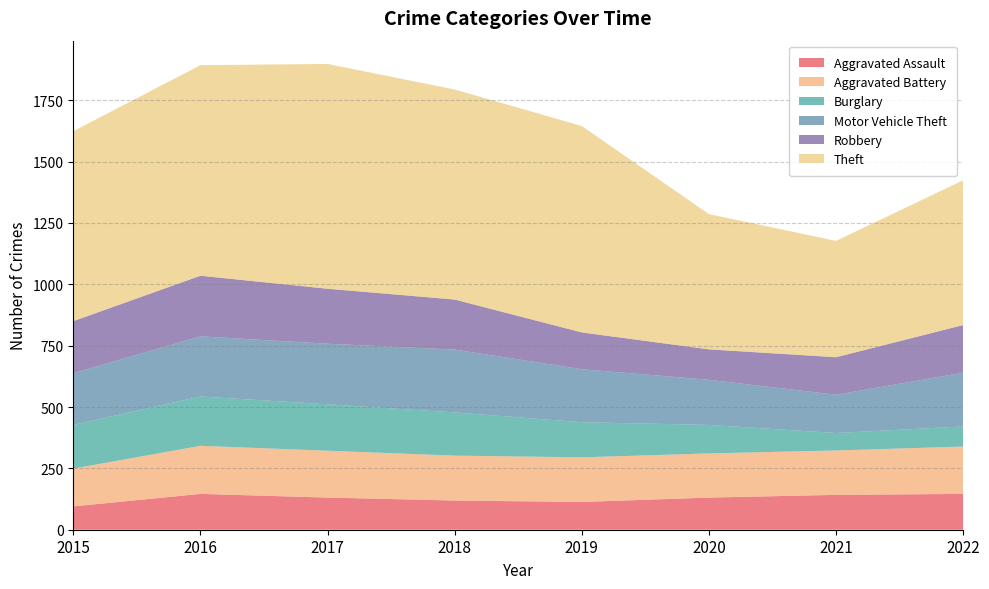

Reading right to left, transcribe all the data shown in this chart.

Aggravated Assault: 146	142	131	113	119	131	146	95
Aggravated Battery: 193	181	180	182	183	191	196	154
Burglary: 82	71	116	143	176	189	201	178
Motor Vehicle Theft: 219	156	184	216	256	247	245	211
Robbery: 194	153	124	150	204	224	247	212
Theft: 590	474	551	841	856	916	858	774